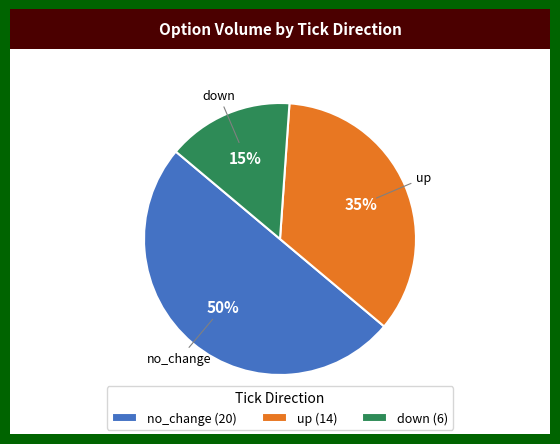

Count the number of slices in the pie.

3